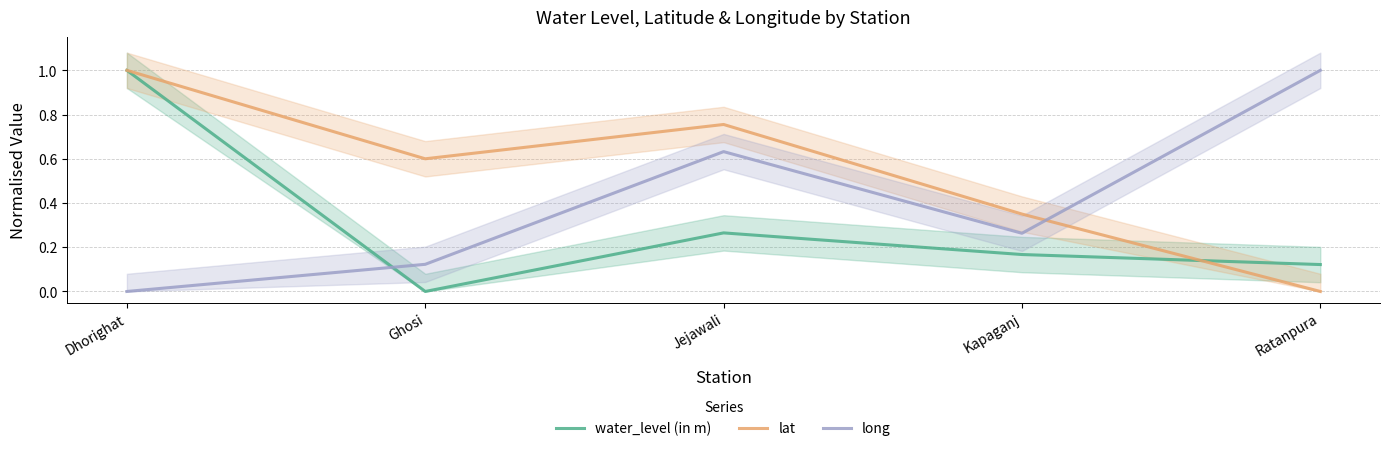

At how many categories does at least one series exceed 0?

5